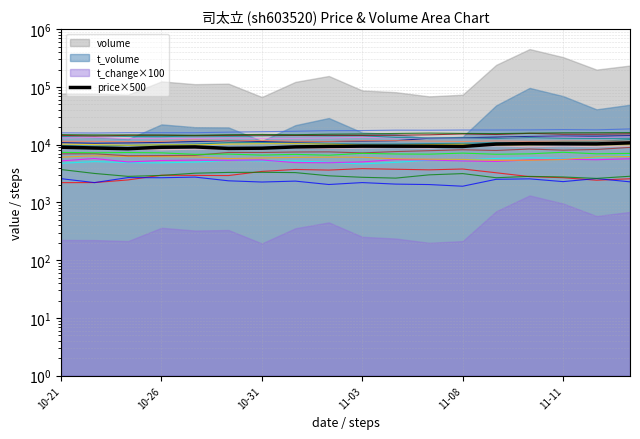

What is the label of the 2nd point from the left?

10-26